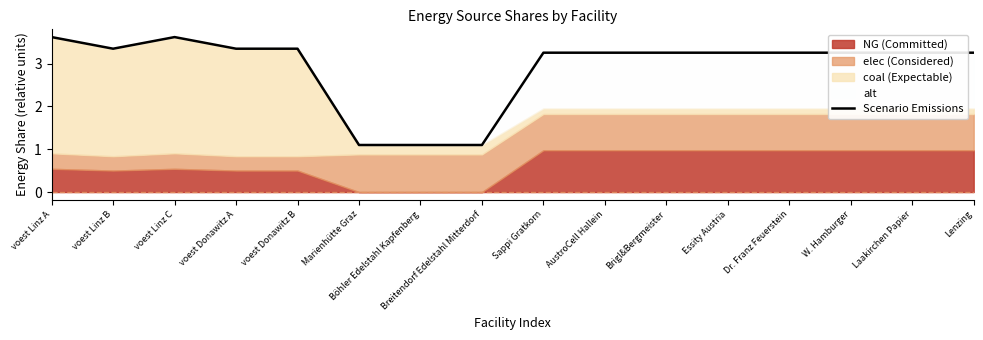

The value of Scenario Emissions at voest Linz C is 3.6. True or false?

True